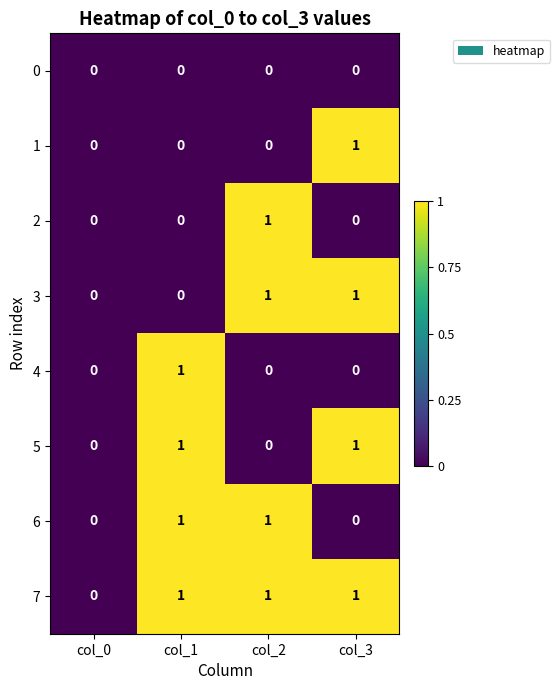

Is the value of 2 at col_3 greater than the value of 5 at col_3?

No